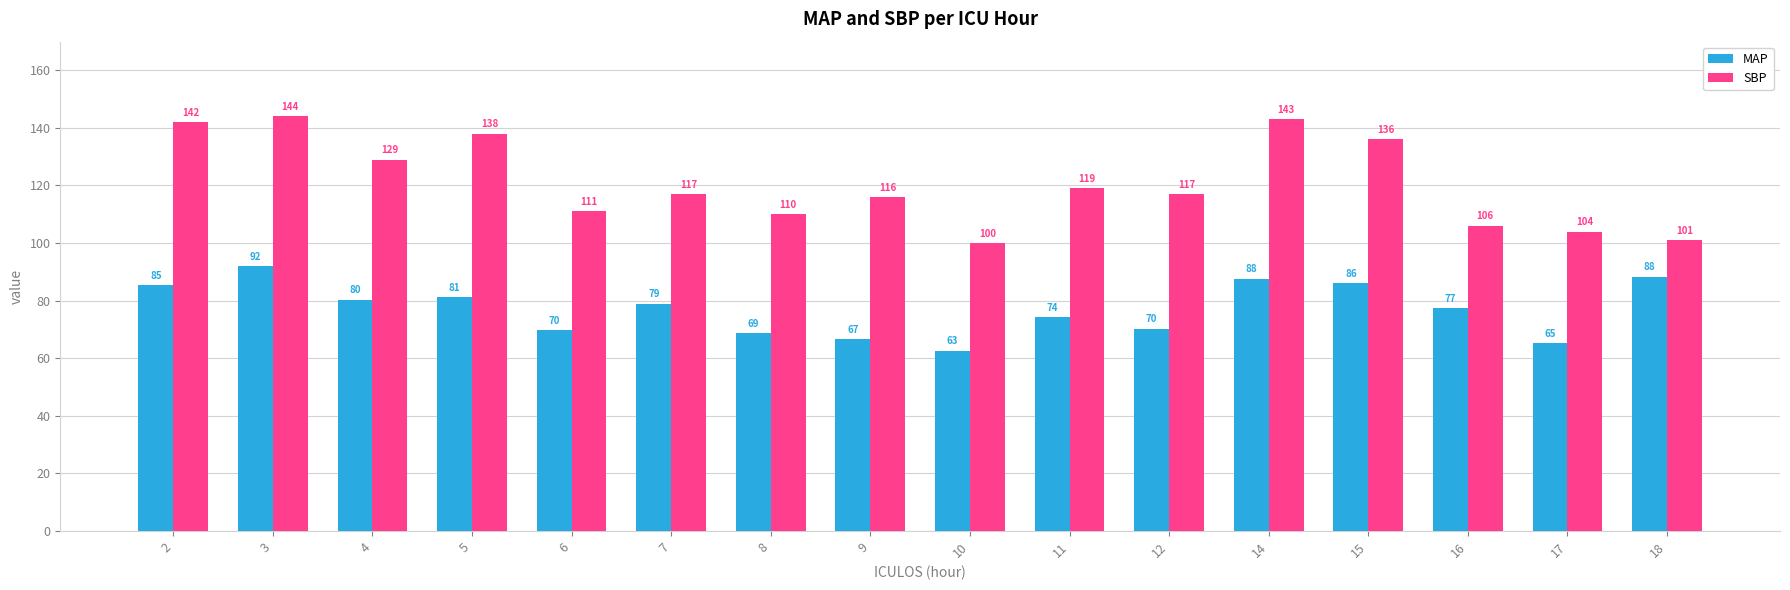

How many categories are shown in the chart?

16